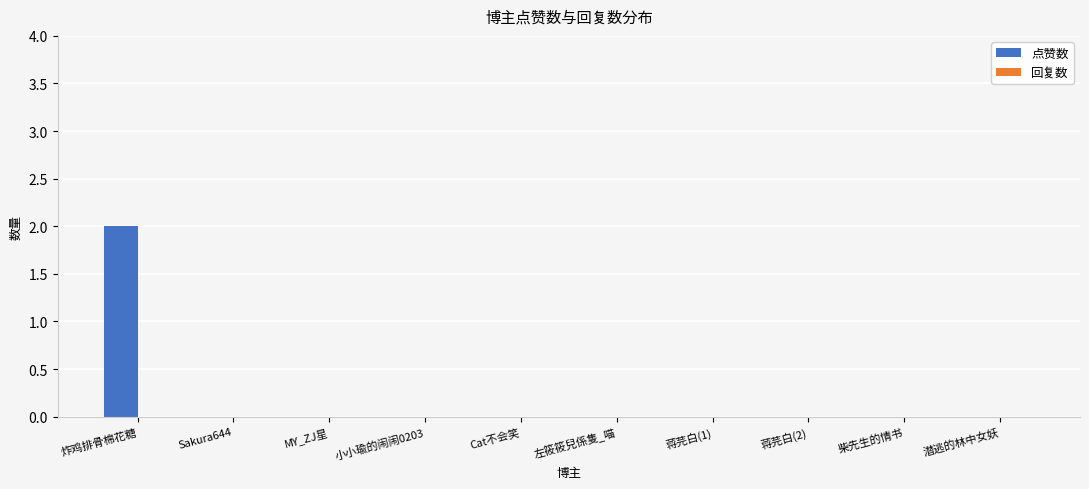

Is it true that the value at 左筱筱兒係隻_喵 is -1?

False